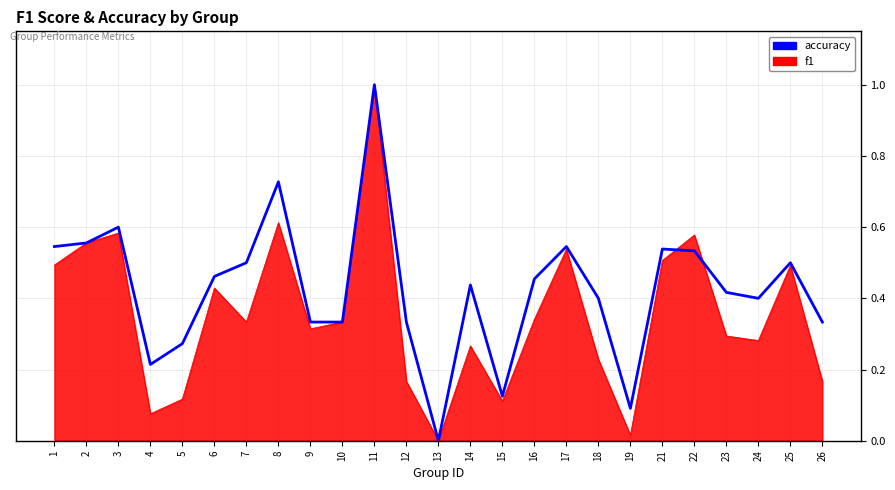

Is it true that f1 equals 0.9 at 2?

False